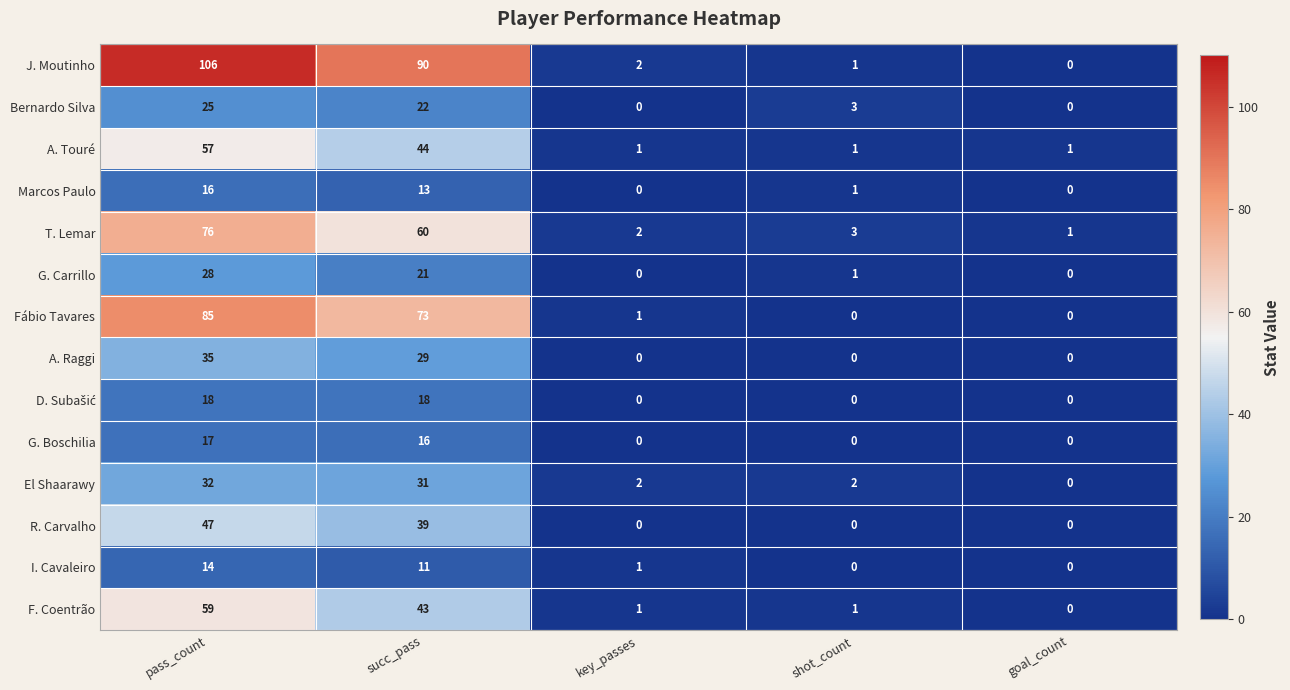

What is the difference between the F. Coentrão values at pass_count and shot_count?

58